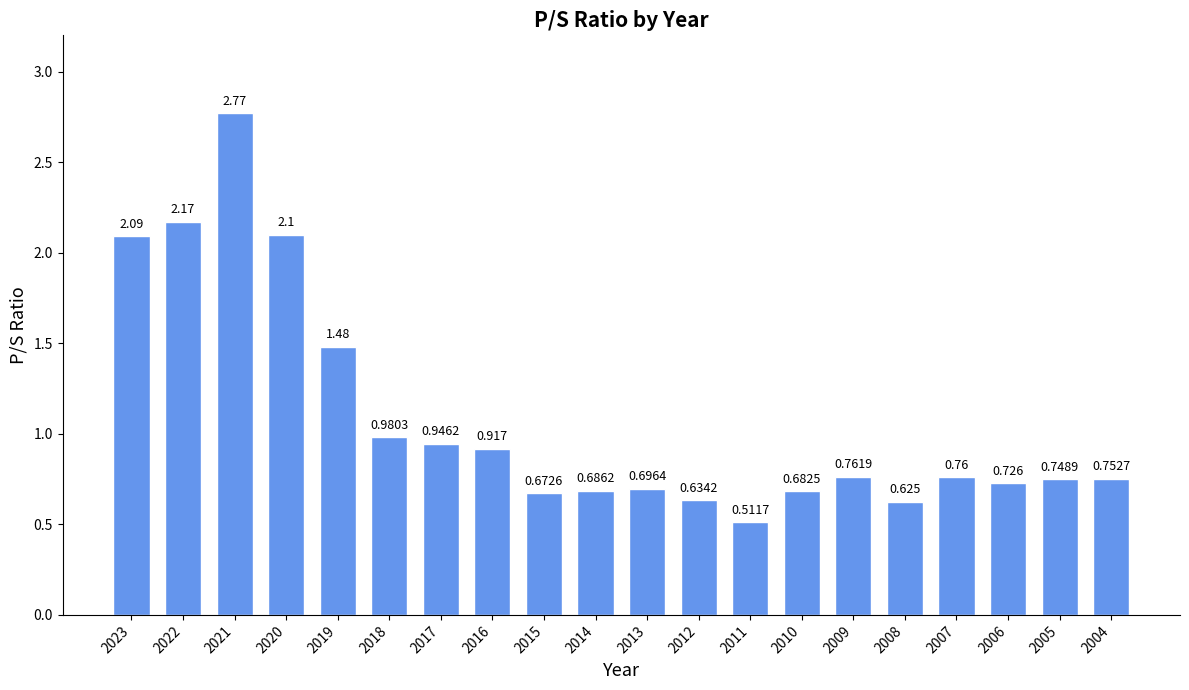

Which has a higher value, 2022 or 2005?

2022